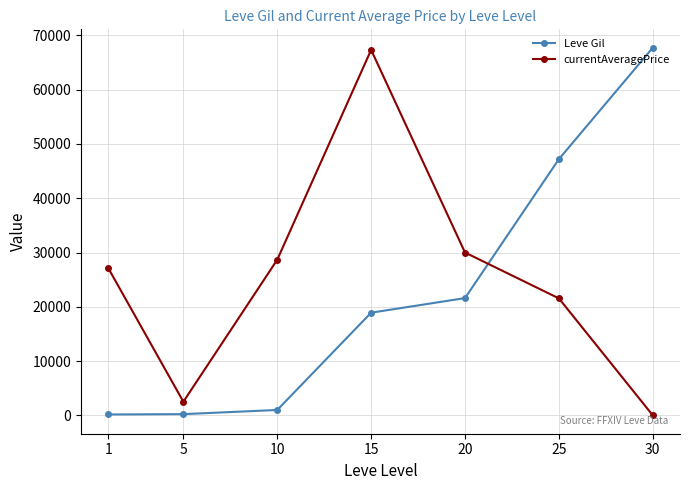

Does the chart have visible grid lines?

Yes